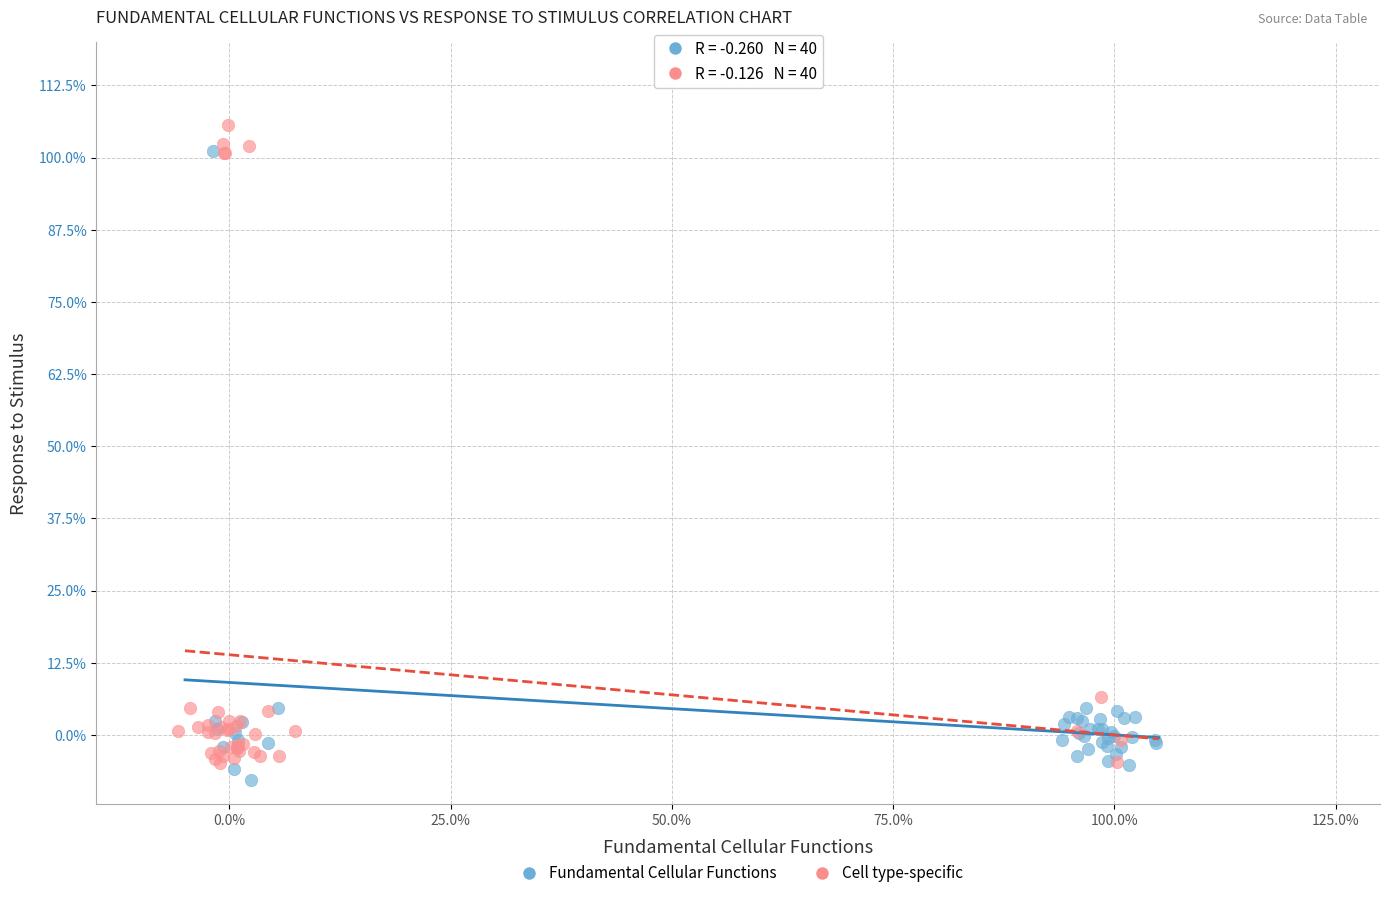

Which series reaches the minimum Y coordinate?

Fundamental Cellular Functions